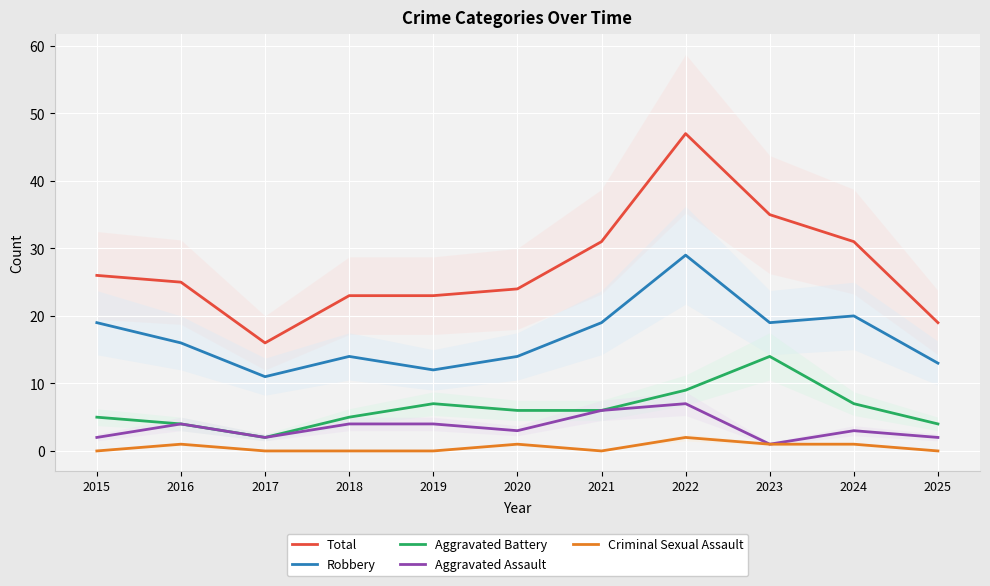

How many interior local valleys does the Aggravated Assault series have?

3